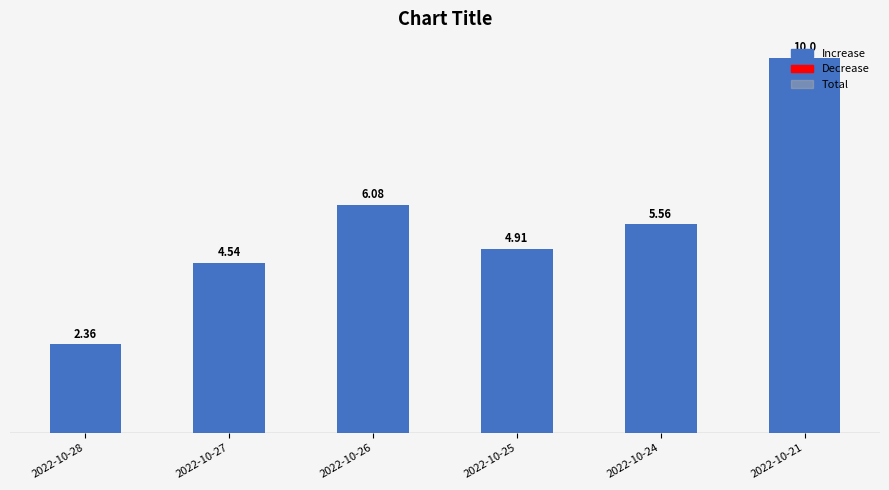

How many groups of bars are there?

6